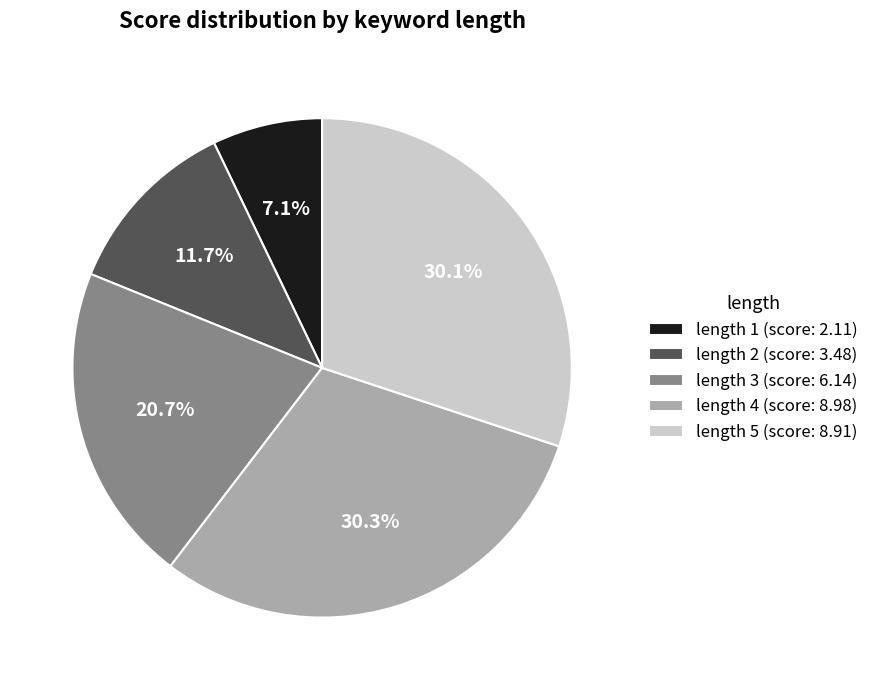

Is it true that length 4 is 30% of the pie?

True